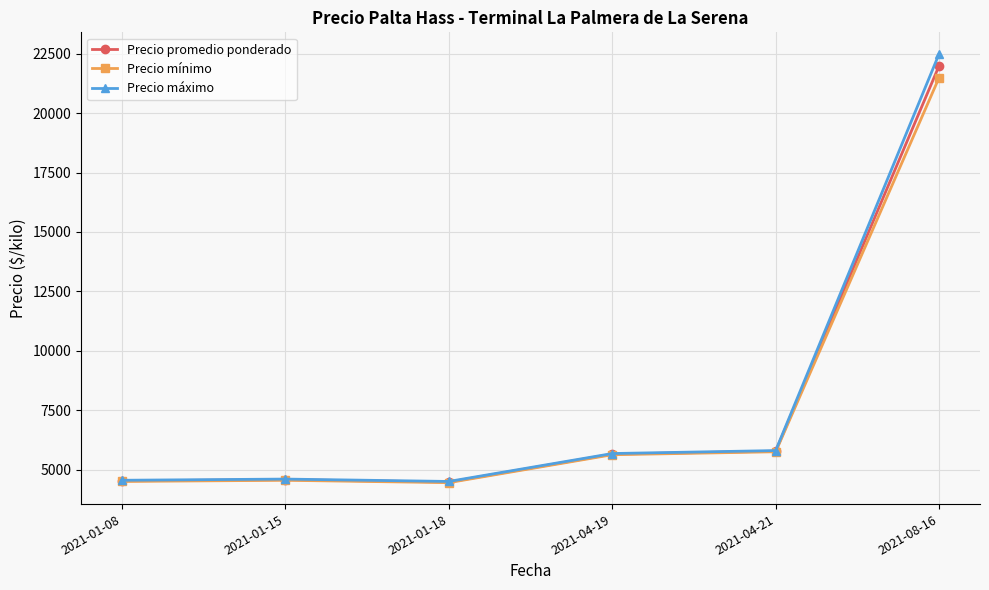

Which series has the widest spread of values?

Precio máximo